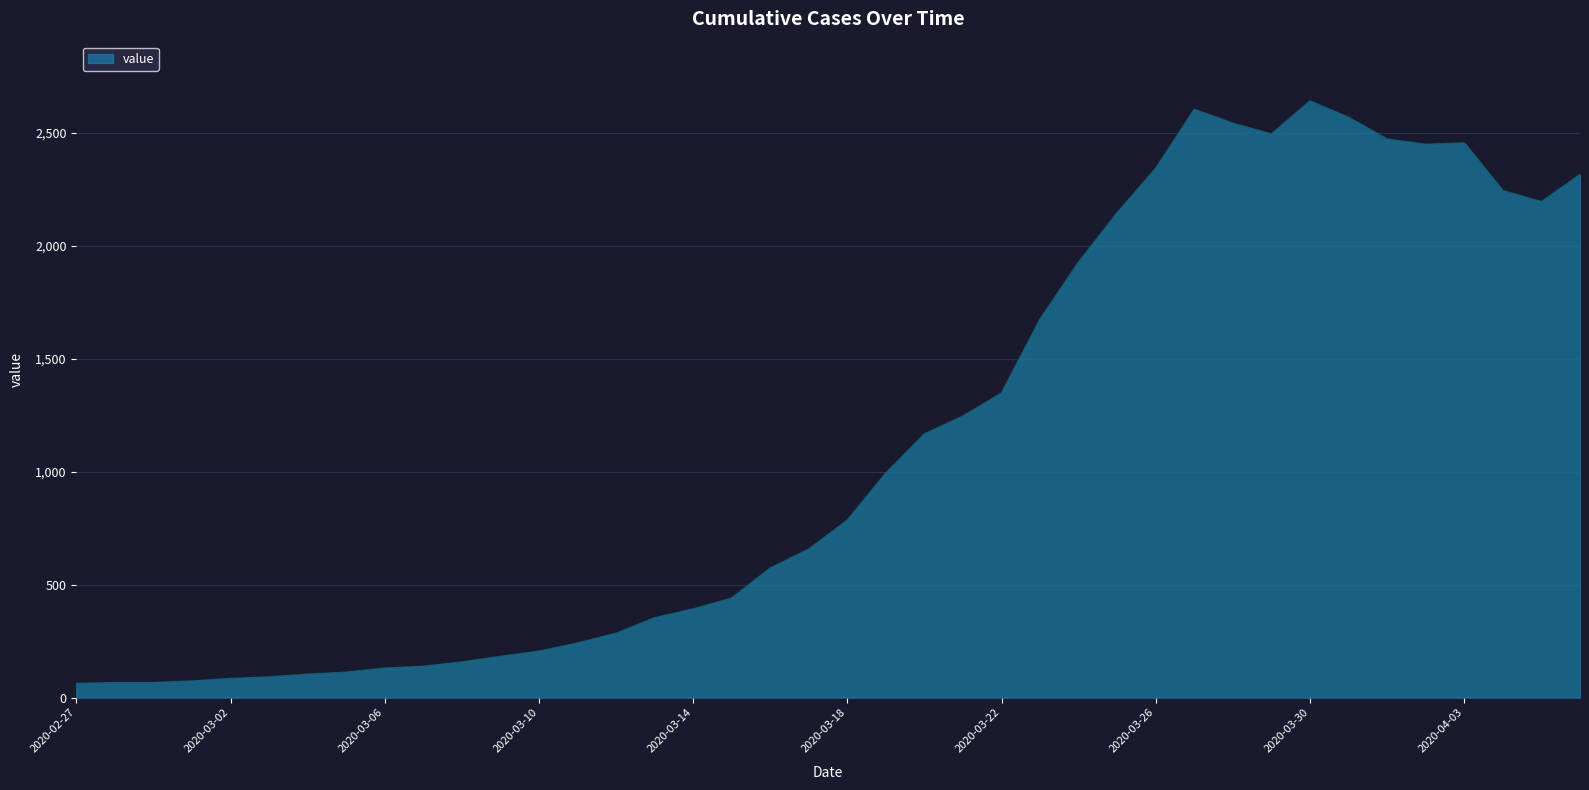

What is the minimum value shown in the chart?

61